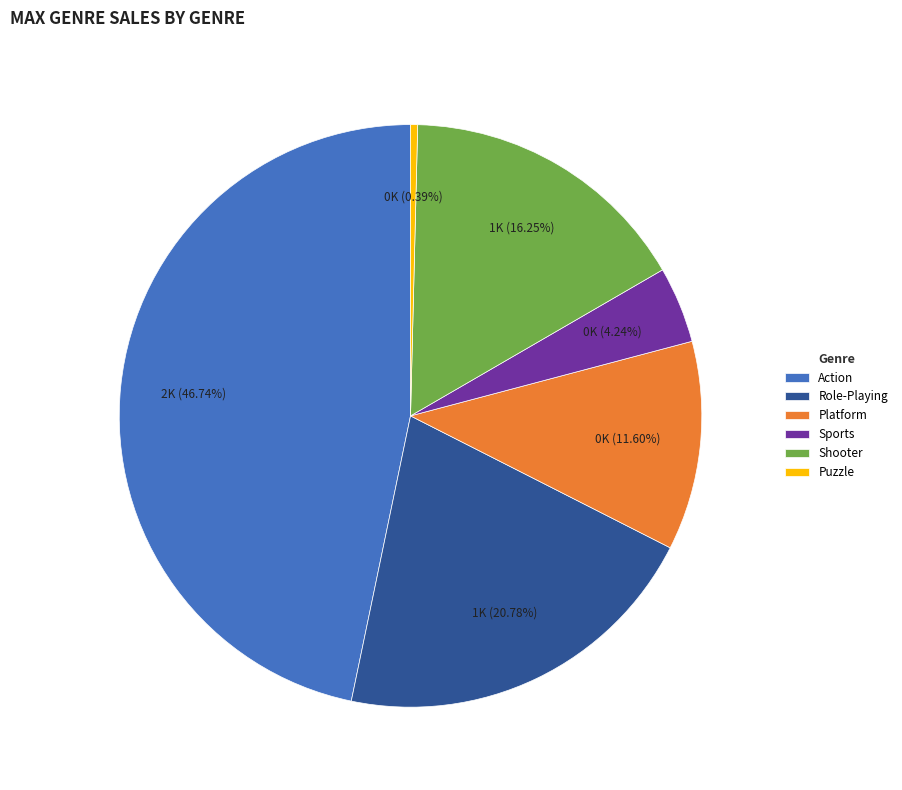

What is the smallest slice in the pie chart?

Puzzle